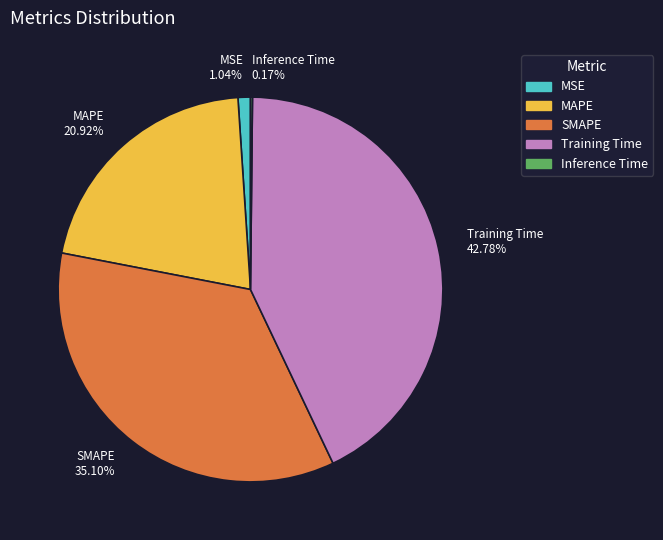

Does MSE 1.04% account for over 50% of the chart?

No